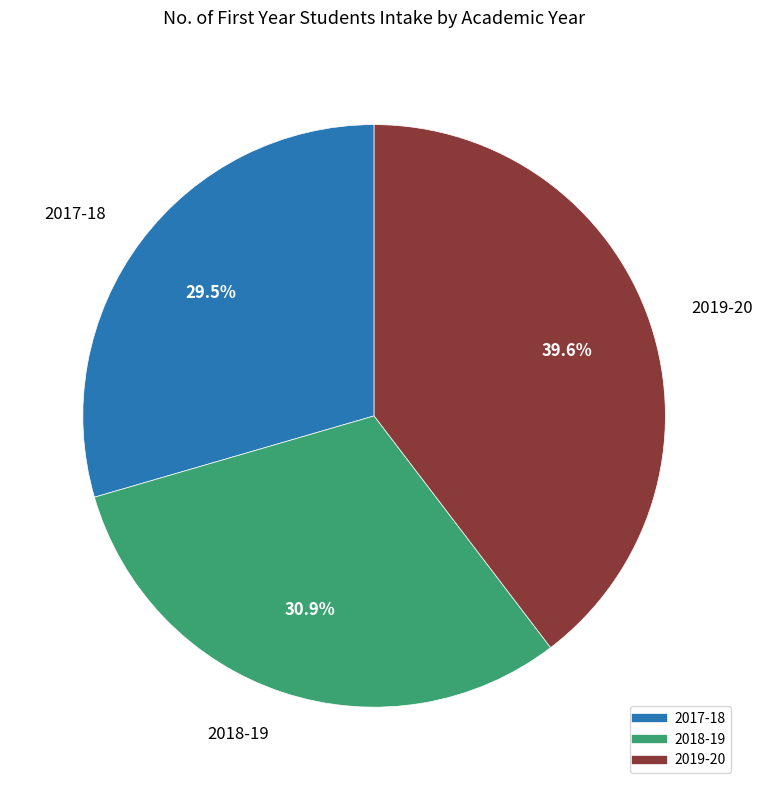

Between 2017-18 and 2019-20, which is larger?

2019-20